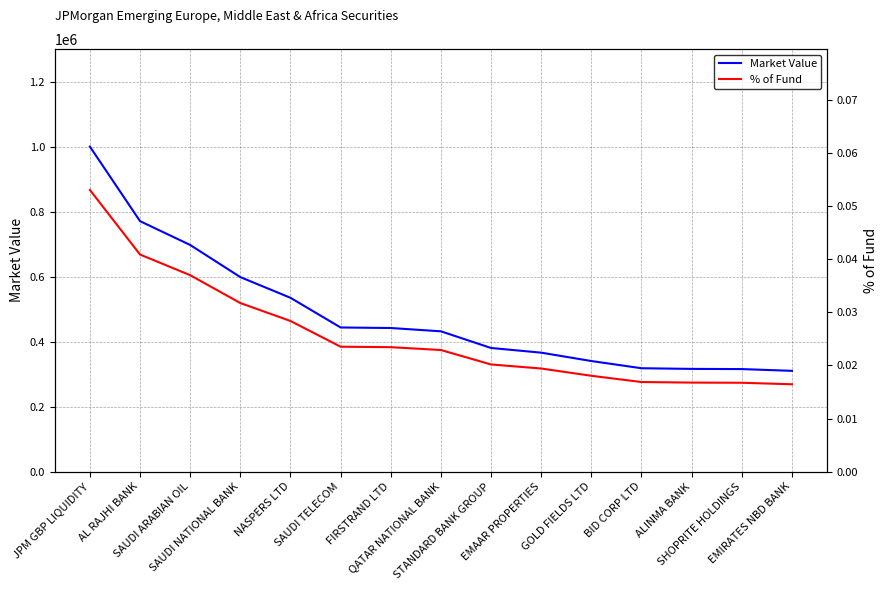

What are all the series names shown in the legend?

Market Value, % of Fund